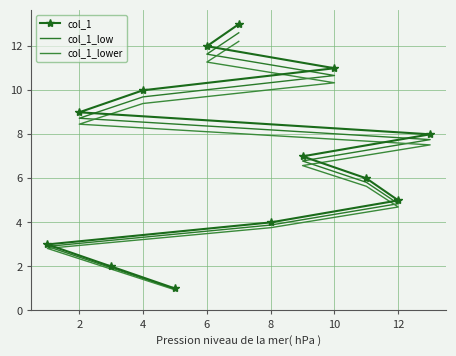

The value of col_1_low at 4 is 3.6. True or false?

False